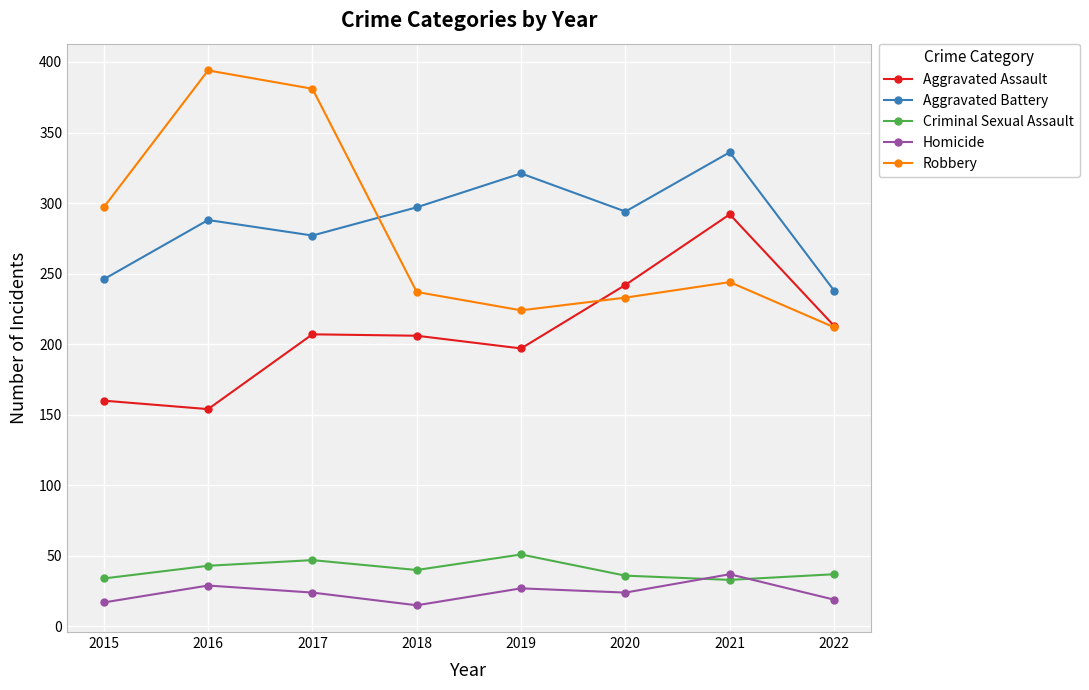

Which series has the largest range (max minus min)?

Robbery